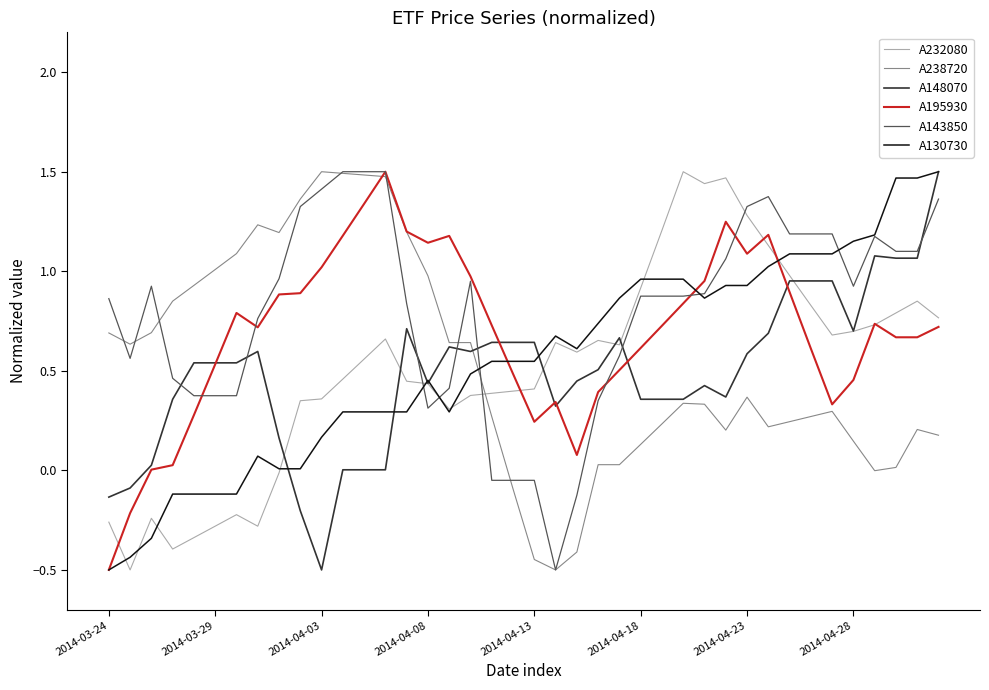

True or false: A195930 and A232080 intersect in this chart.

True